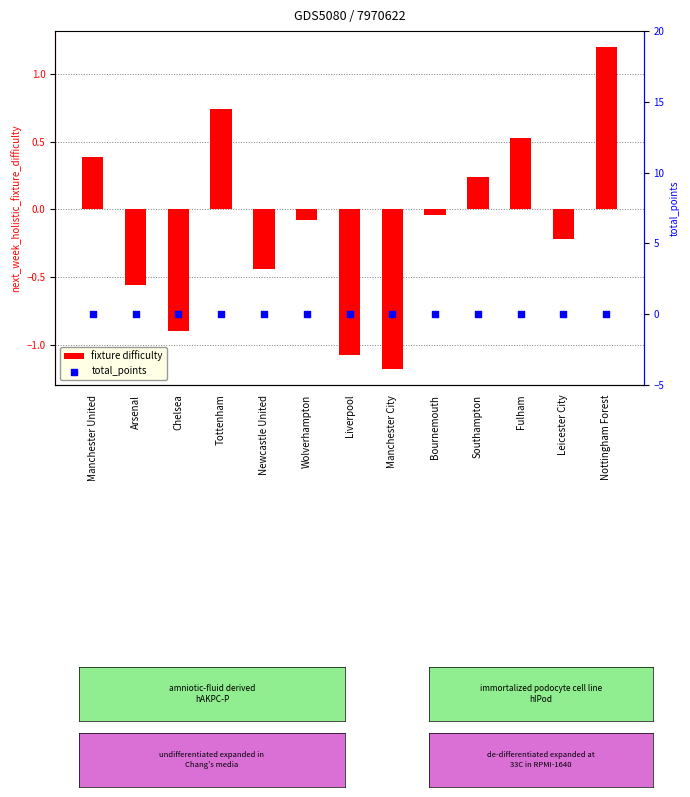

At which category is the sum across all series the highest?

Nottingham Forest